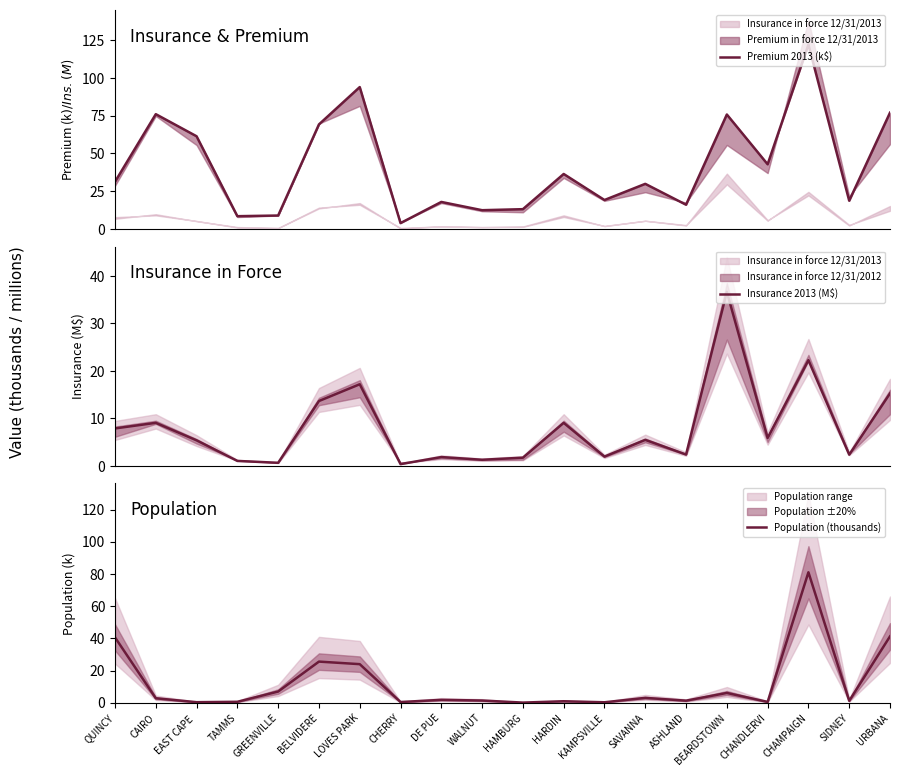

True or false: Population (thousands) has more than 2 interior local peaks.

True